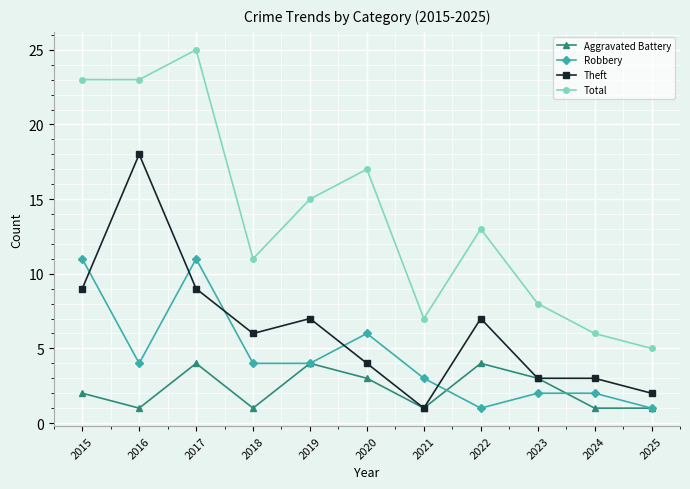

At which category does Total reach its first local peak?

2017